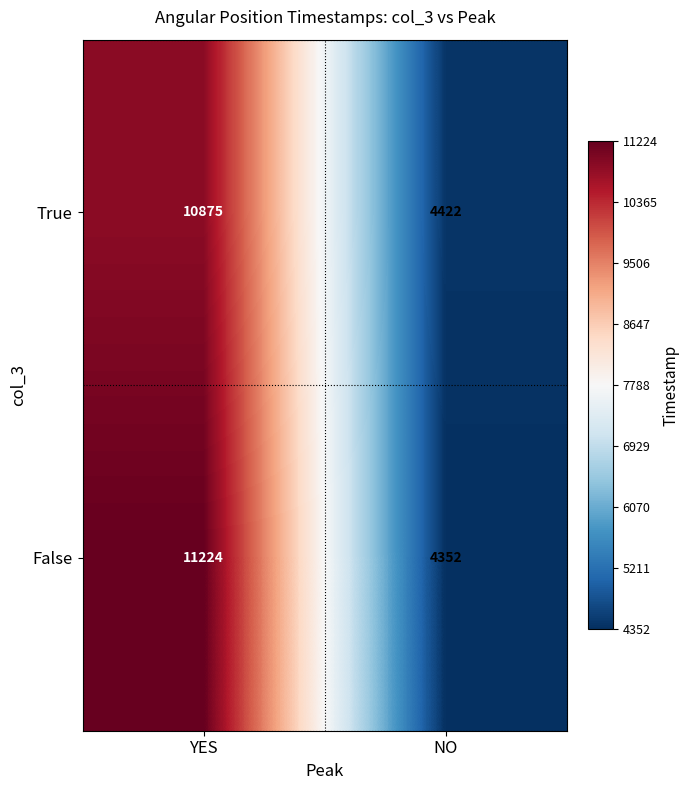

Reading left to right, what are all the values shown in this chart?

True: YES=10875	NO=4422
False: YES=11224	NO=4352